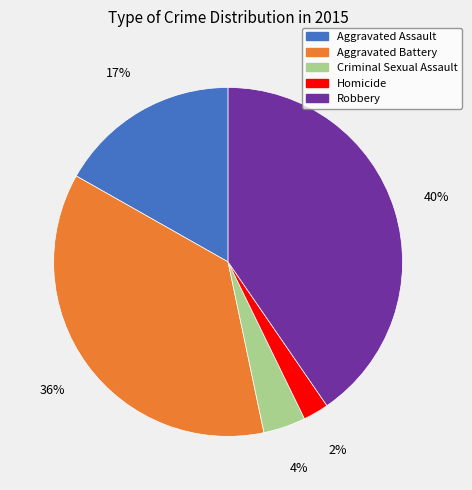

How many slices are in this pie chart?

5